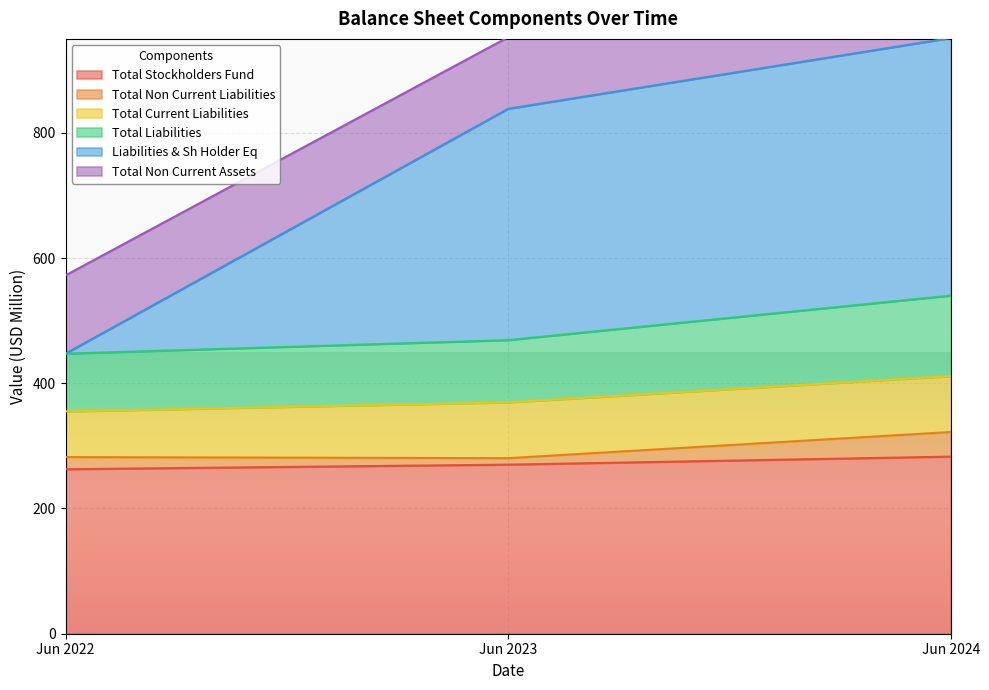

What is the highest value of the Total Liabilities series?

540.0